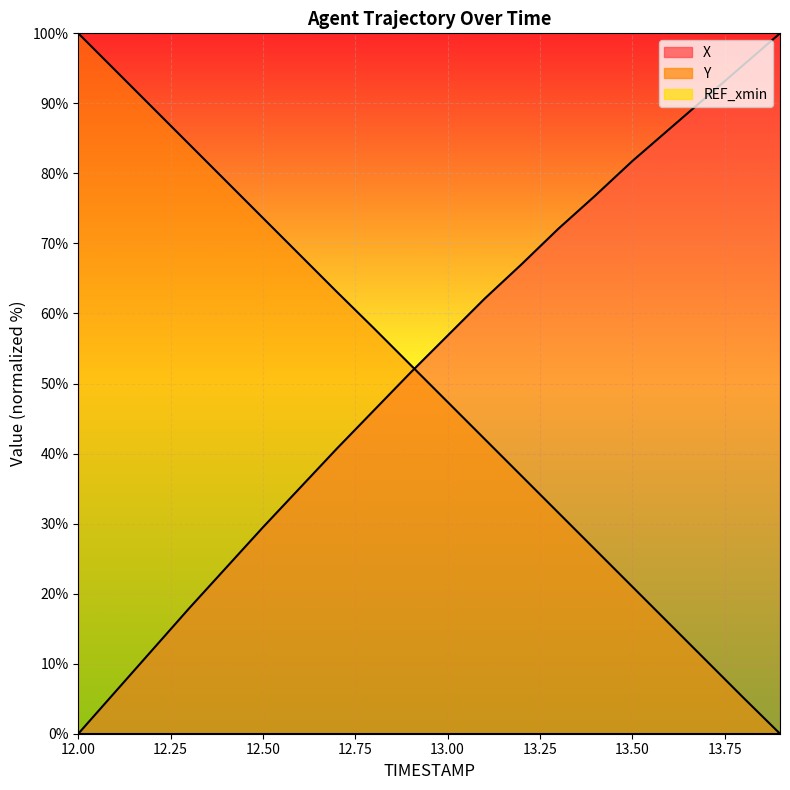

True or false: X has a value of 57.7 at 13.6.

False